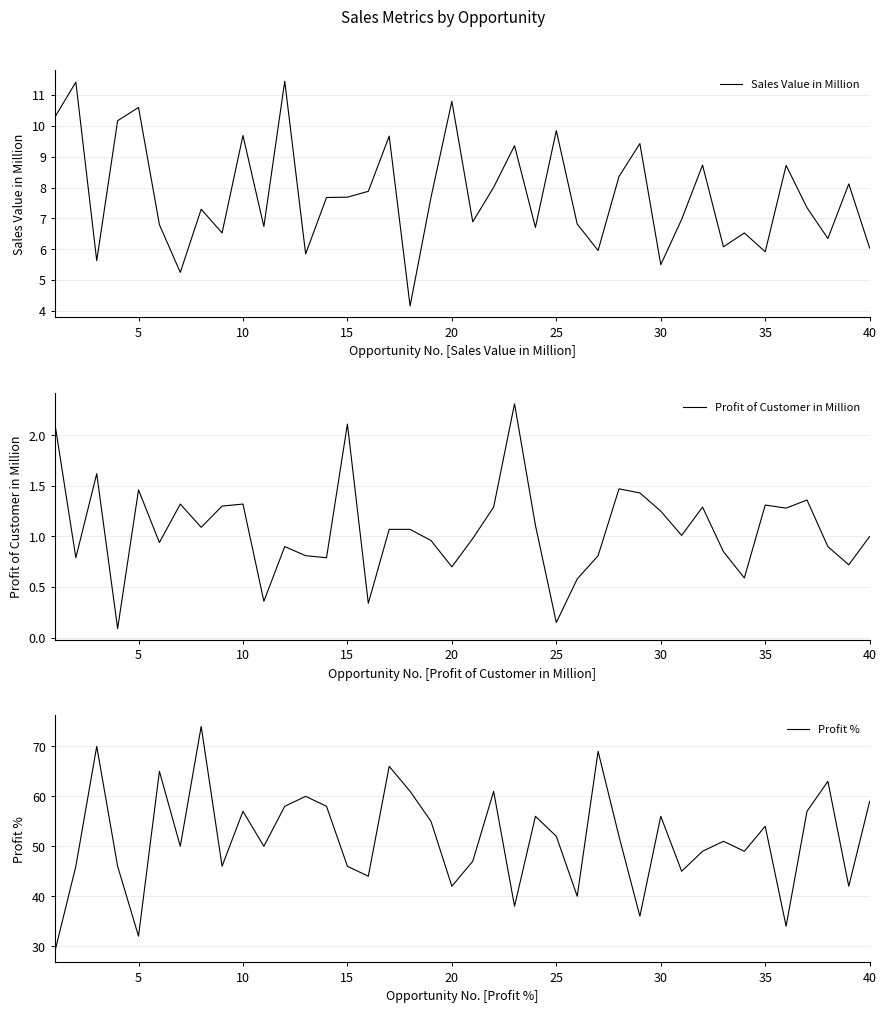

What is the value of the Profit of Customer in Million point at the 7th from the left?

1.3